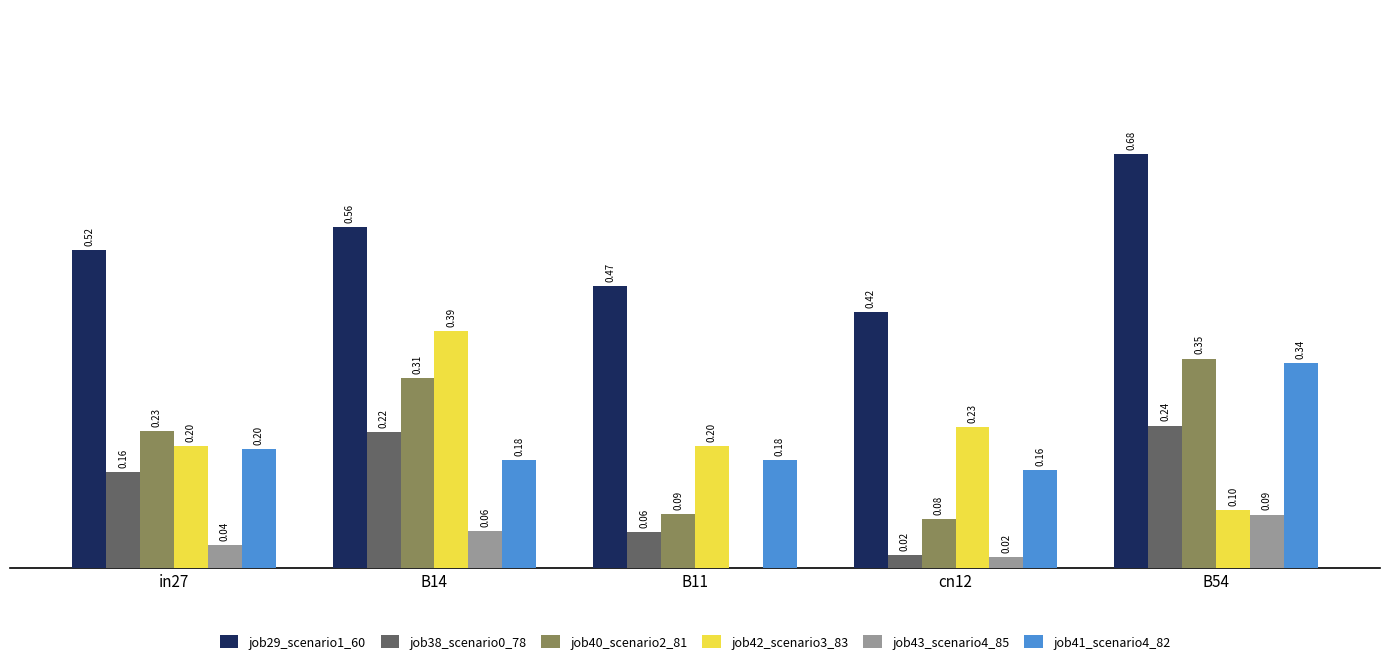

Between in27 and B54, which series saw the biggest shift?

job29_scenario1_60